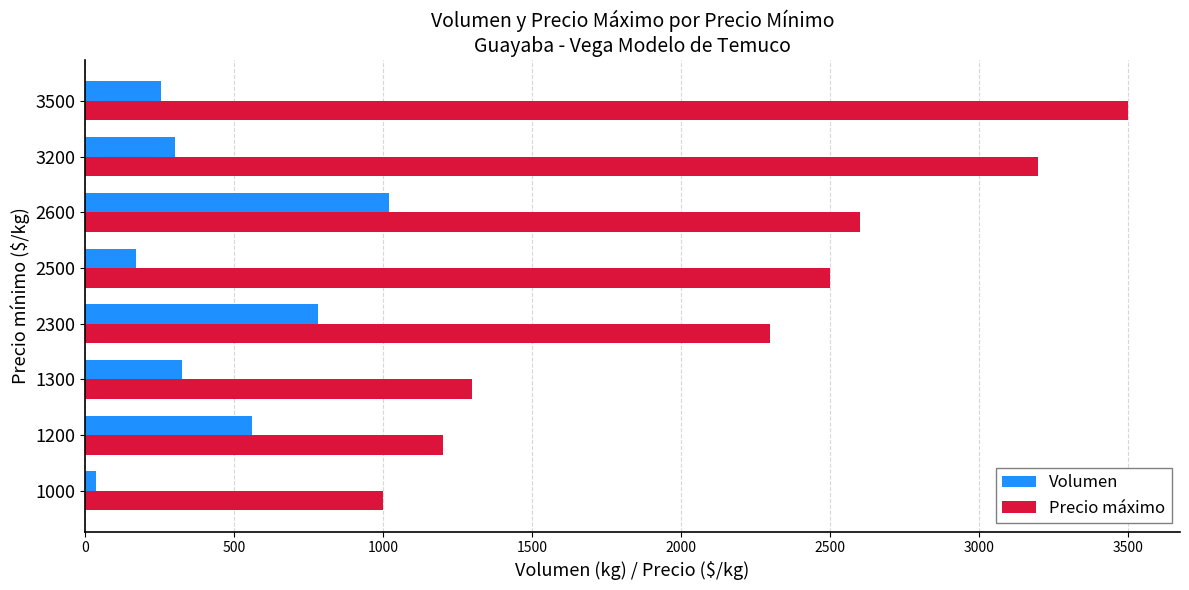

Rank the series by their maximum value, from lowest to highest.

Volumen, Precio máximo